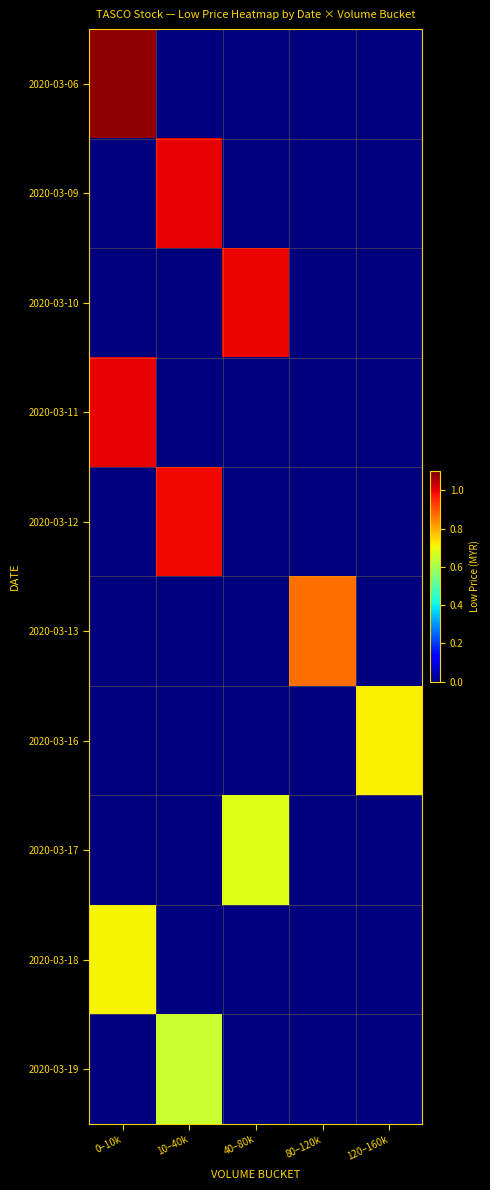

What is the difference between the highest and lowest values at 40–80k?

1.0